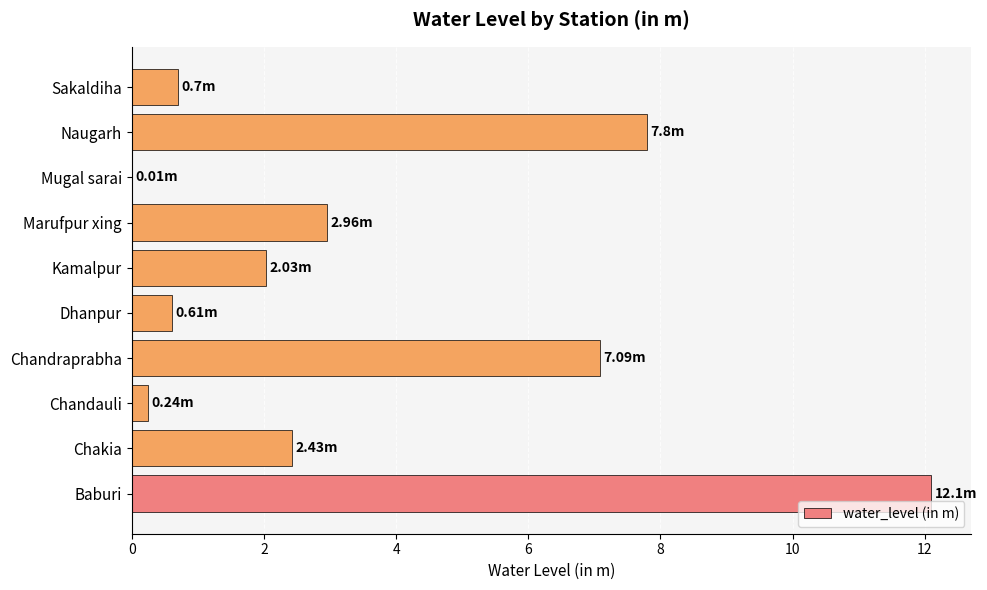

What is the sum of all values?

36.0